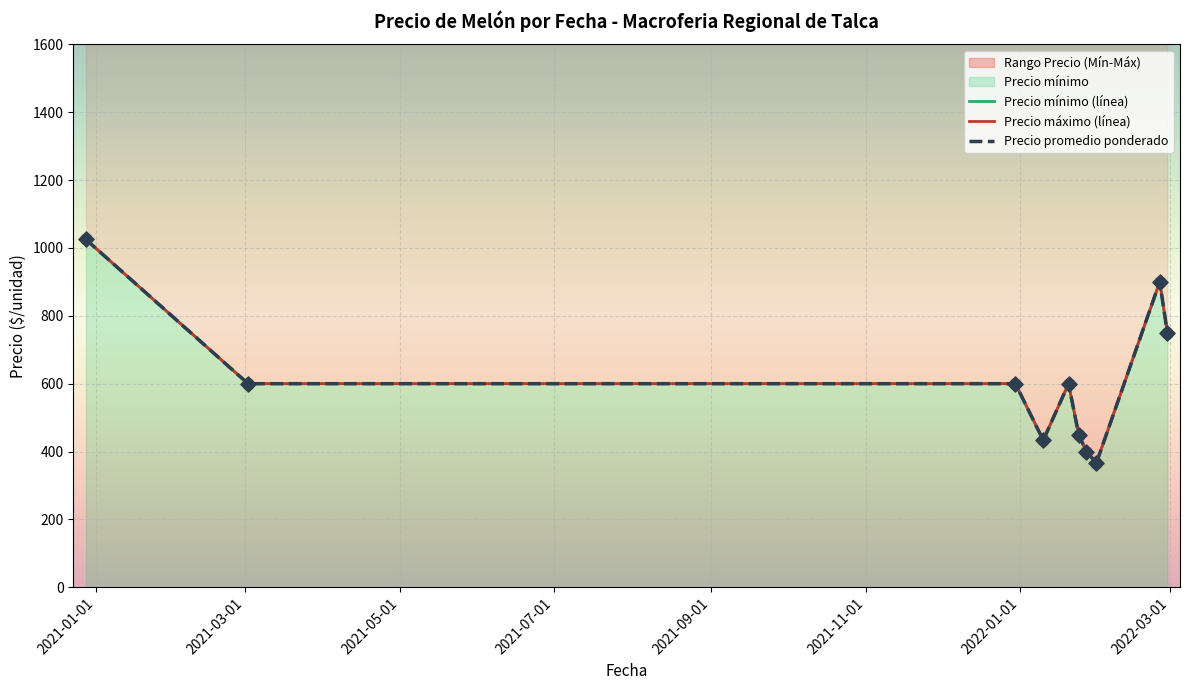

Which series contains the lowest Y value?

Precio mínimo (línea)